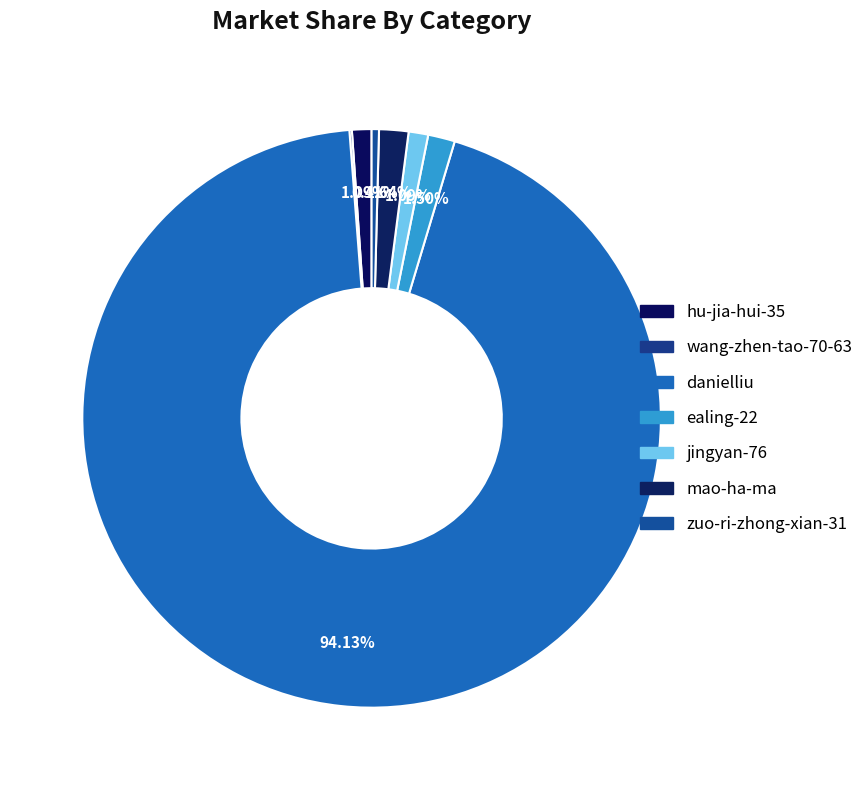

To the nearest percent, what percentage of the pie is mao-ha-ma?

2%